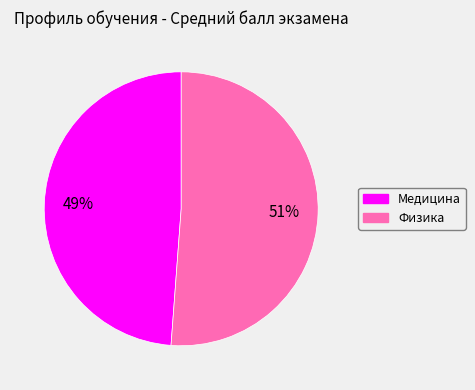

True or false: Медицина accounts for 59% of the total.

False